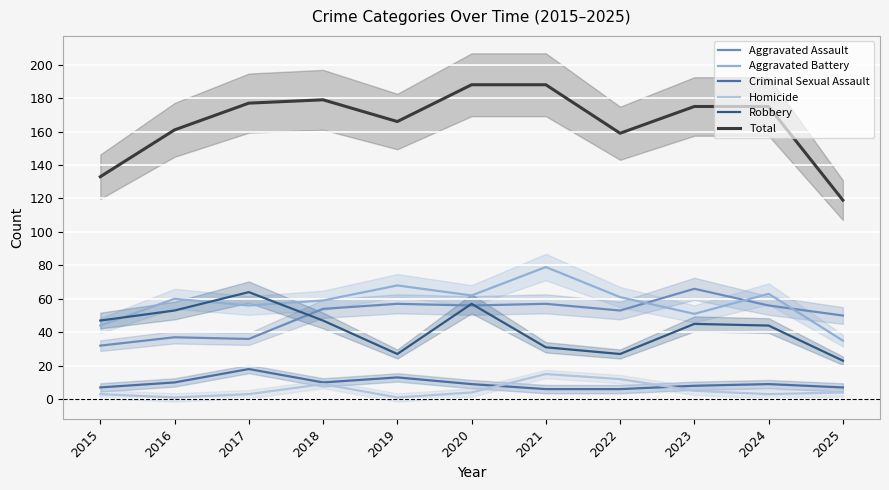

Is the value of Aggravated Assault at 2025 greater than the value of Robbery at 2016?

No